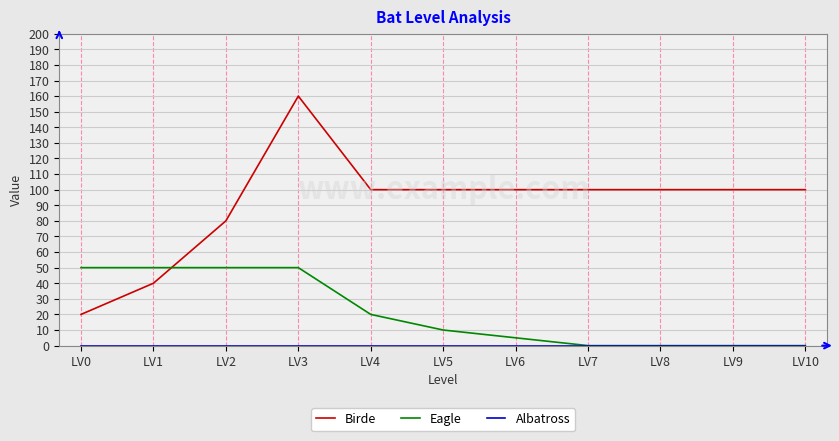

What is the approximate value of Birde at LV9, to the nearest 5?

100